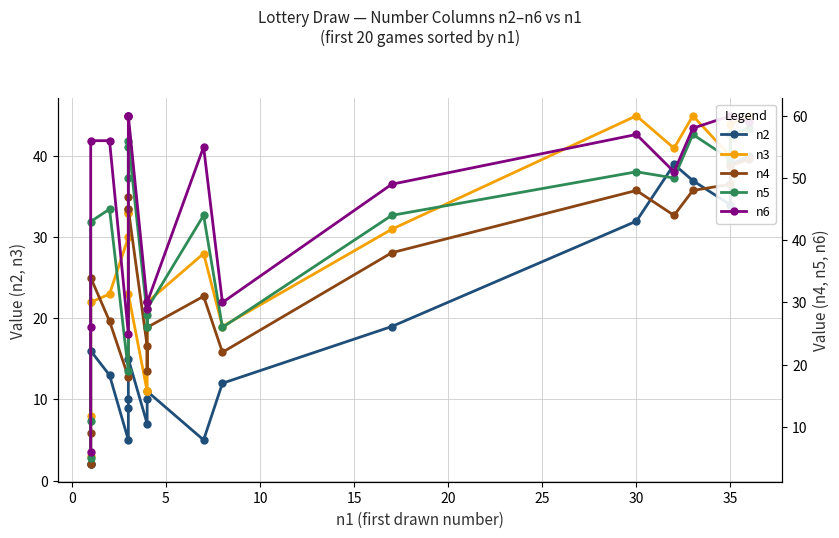

Is it true that n3 equals 6 at 40?

False